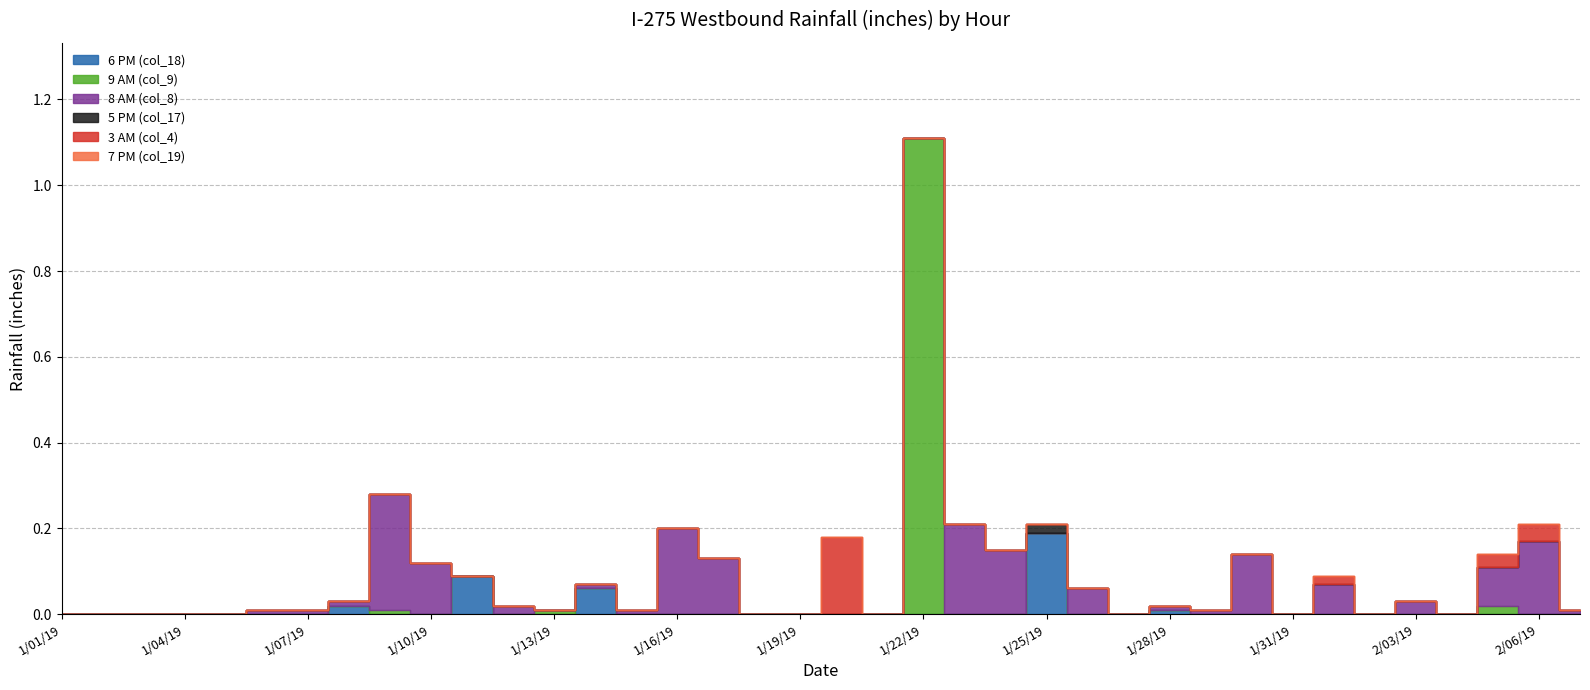

Reading right to left, extract all data points from this chart.

6 PM (col_18): 2/07/19=0.0	2/06/19=0.0	2/05/19=0.0	2/04/19=0.0	2/03/19=0.0	2/02/19=0.0	2/01/19=0.0	1/31/19=0.0	1/30/19=0.0	1/29/19=0.0	1/28/19=0.0	1/27/19=0.0	1/26/19=0.0	1/25/19=0.2	1/24/19=0.0	1/23/19=0.0	1/22/19=0.0	1/21/19=0.0	1/20/19=0.0	1/19/19=0.0	1/18/19=0.0	1/17/19=0.0	1/16/19=0.0	1/15/19=0.0	1/14/19=0.1	1/13/19=0.0	1/12/19=0.0	1/11/19=0.1	1/10/19=0.0	1/09/19=0.0	1/08/19=0.0	1/07/19=0.0	1/06/19=0.0	1/05/19=0.0	1/04/19=0.0	1/03/19=0.0	1/02/19=0.0	1/01/19=0.0
9 AM (col_9): 2/07/19=0.0	2/06/19=0.0	2/05/19=0.0	2/04/19=0.0	2/03/19=0.0	2/02/19=0.0	2/01/19=0.0	1/31/19=0.0	1/30/19=0.0	1/29/19=0.0	1/28/19=0.0	1/27/19=0.0	1/26/19=0.0	1/25/19=0.0	1/24/19=0.0	1/23/19=0.0	1/22/19=1.1	1/21/19=0.0	1/20/19=0.0	1/19/19=0.0	1/18/19=0.0	1/17/19=0.0	1/16/19=0.0	1/15/19=0.0	1/14/19=0.0	1/13/19=0.0	1/12/19=0.0	1/11/19=0.0	1/10/19=0.0	1/09/19=0.0	1/08/19=0.0	1/07/19=0.0	1/06/19=0.0	1/05/19=0.0	1/04/19=0.0	1/03/19=0.0	1/02/19=0.0	1/01/19=0.0
8 AM (col_8): 2/07/19=0.0	2/06/19=0.2	2/05/19=0.1	2/04/19=0.0	2/03/19=0.0	2/02/19=0.0	2/01/19=0.1	1/31/19=0.0	1/30/19=0.1	1/29/19=0.0	1/28/19=0.0	1/27/19=0.0	1/26/19=0.1	1/25/19=0.0	1/24/19=0.1	1/23/19=0.2	1/22/19=0.0	1/21/19=0.0	1/20/19=0.0	1/19/19=0.0	1/18/19=0.0	1/17/19=0.1	1/16/19=0.2	1/15/19=0.0	1/14/19=0.0	1/13/19=0.0	1/12/19=0.0	1/11/19=0.0	1/10/19=0.1	1/09/19=0.3	1/08/19=0.0	1/07/19=0.0	1/06/19=0.0	1/05/19=0.0	1/04/19=0.0	1/03/19=0.0	1/02/19=0.0	1/01/19=0.0
5 PM (col_17): 2/07/19=0.0	2/06/19=0.0	2/05/19=0.0	2/04/19=0.0	2/03/19=0.0	2/02/19=0.0	2/01/19=0.0	1/31/19=0.0	1/30/19=0.0	1/29/19=0.0	1/28/19=0.0	1/27/19=0.0	1/26/19=0.0	1/25/19=0.0	1/24/19=0.0	1/23/19=0.0	1/22/19=0.0	1/21/19=0.0	1/20/19=0.0	1/19/19=0.0	1/18/19=0.0	1/17/19=0.0	1/16/19=0.0	1/15/19=0.0	1/14/19=0.0	1/13/19=0.0	1/12/19=0.0	1/11/19=0.0	1/10/19=0.0	1/09/19=0.0	1/08/19=0.0	1/07/19=0.0	1/06/19=0.0	1/05/19=0.0	1/04/19=0.0	1/03/19=0.0	1/02/19=0.0	1/01/19=0.0
3 AM (col_4): 2/07/19=0.0	2/06/19=0.0	2/05/19=0.0	2/04/19=0.0	2/03/19=0.0	2/02/19=0.0	2/01/19=0.0	1/31/19=0.0	1/30/19=0.0	1/29/19=0.0	1/28/19=0.0	1/27/19=0.0	1/26/19=0.0	1/25/19=0.0	1/24/19=0.0	1/23/19=0.0	1/22/19=0.0	1/21/19=0.0	1/20/19=0.2	1/19/19=0.0	1/18/19=0.0	1/17/19=0.0	1/16/19=0.0	1/15/19=0.0	1/14/19=0.0	1/13/19=0.0	1/12/19=0.0	1/11/19=0.0	1/10/19=0.0	1/09/19=0.0	1/08/19=0.0	1/07/19=0.0	1/06/19=0.0	1/05/19=0.0	1/04/19=0.0	1/03/19=0.0	1/02/19=0.0	1/01/19=0.0
7 PM (col_19): 2/07/19=0.0	2/06/19=0.0	2/05/19=0.0	2/04/19=0.0	2/03/19=0.0	2/02/19=0.0	2/01/19=0.0	1/31/19=0.0	1/30/19=0.0	1/29/19=0.0	1/28/19=0.0	1/27/19=0.0	1/26/19=0.0	1/25/19=0.0	1/24/19=0.0	1/23/19=0.0	1/22/19=0.0	1/21/19=0.0	1/20/19=0.0	1/19/19=0.0	1/18/19=0.0	1/17/19=0.0	1/16/19=0.0	1/15/19=0.0	1/14/19=0.0	1/13/19=0.0	1/12/19=0.0	1/11/19=0.0	1/10/19=0.0	1/09/19=0.0	1/08/19=0.0	1/07/19=0.0	1/06/19=0.0	1/05/19=0.0	1/04/19=0.0	1/03/19=0.0	1/02/19=0.0	1/01/19=0.0